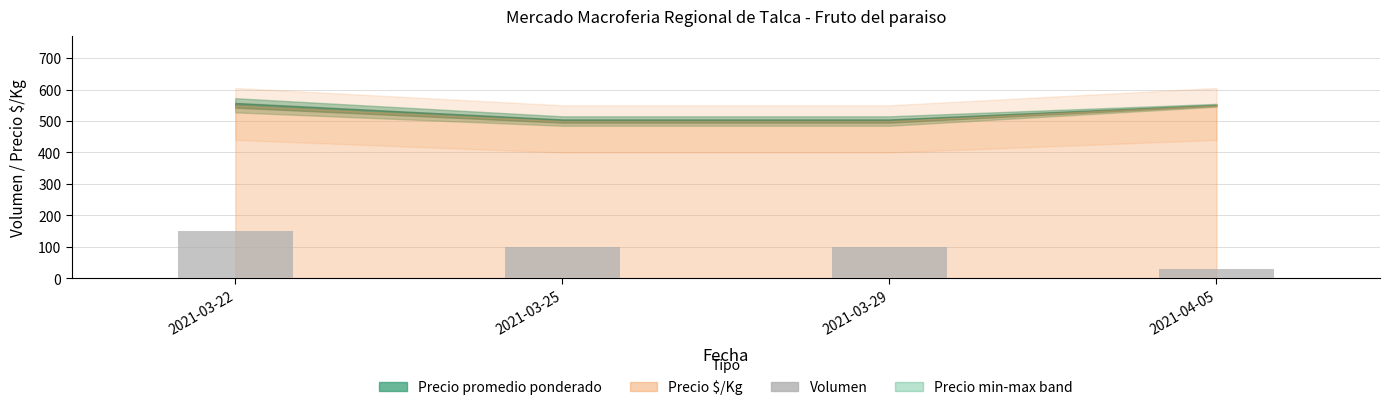

What value does the data have at 2021-03-22, to the nearest 10?

150